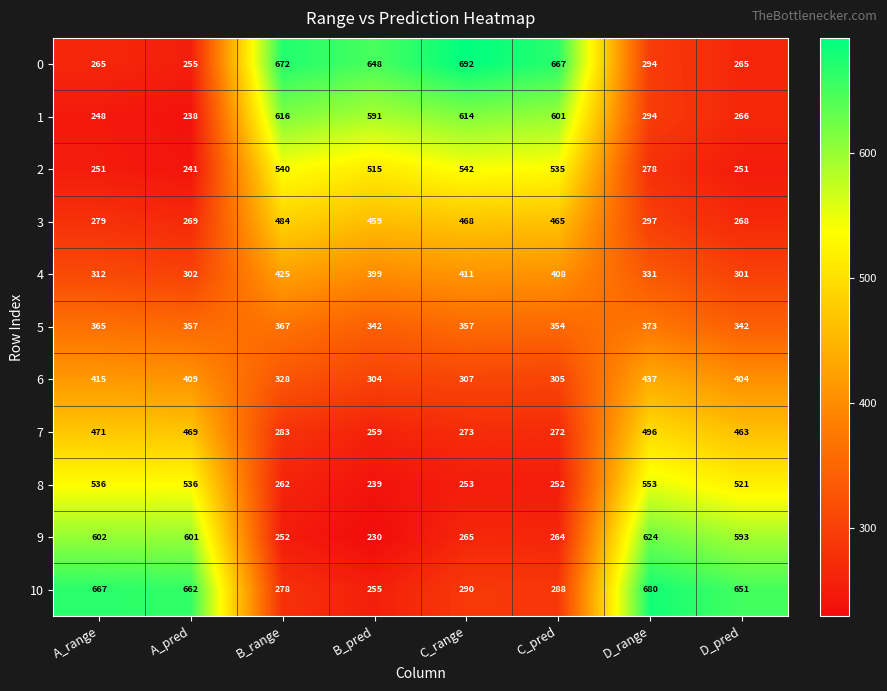

At how many categories does at least one series exceed 346?

8